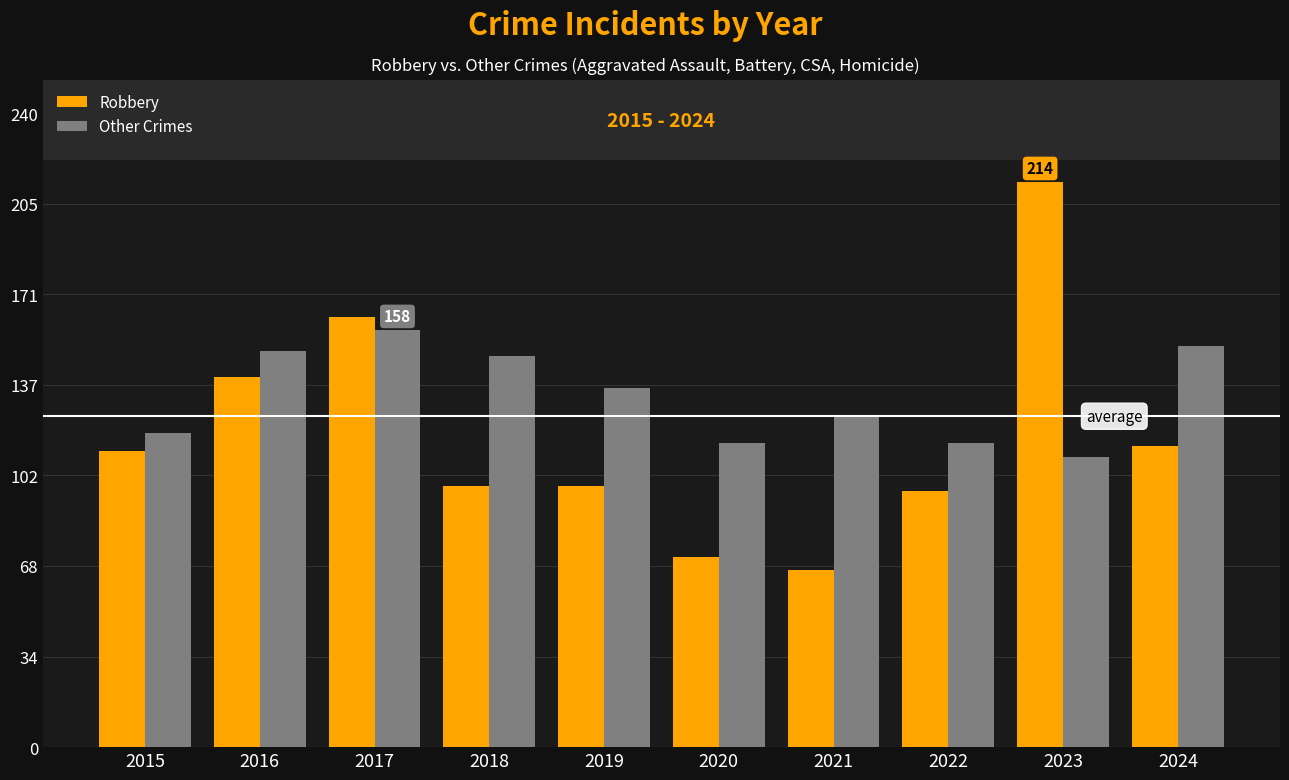

Count the number of data series in this chart.

2